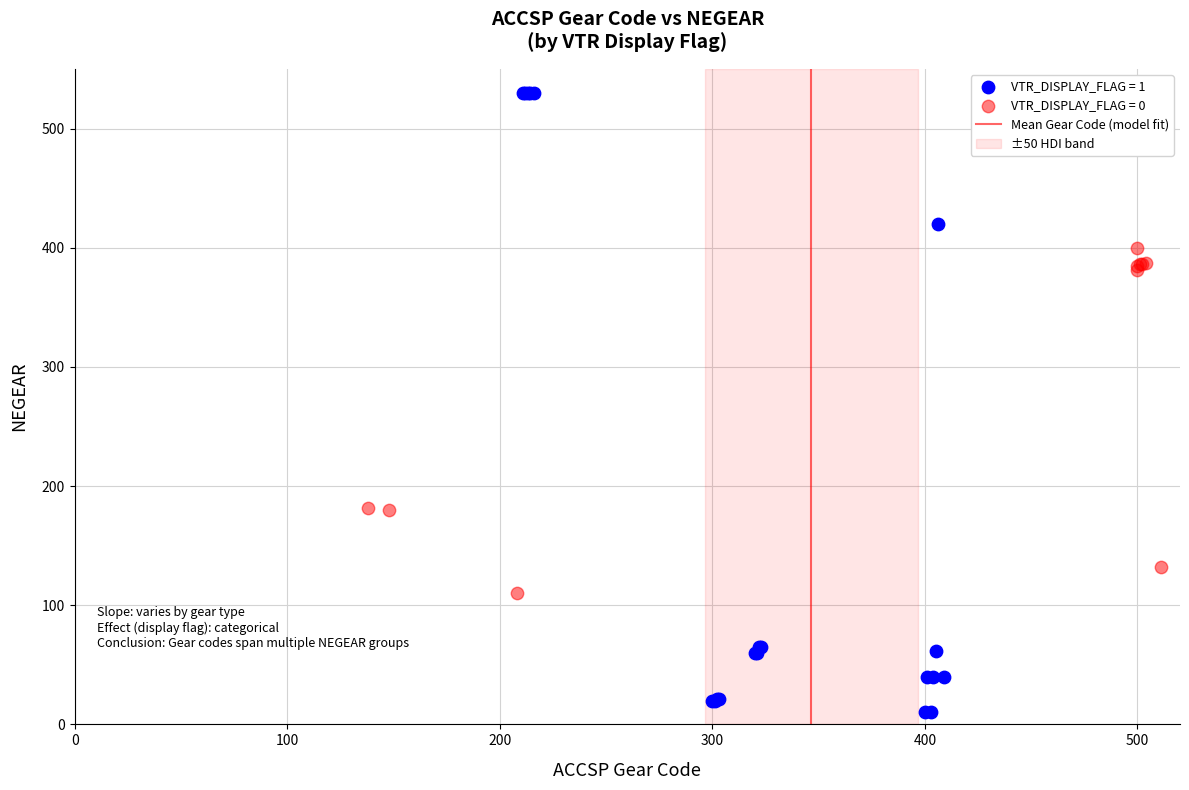

Which series contains the highest Y value?

VTR_DISPLAY_FLAG = 1